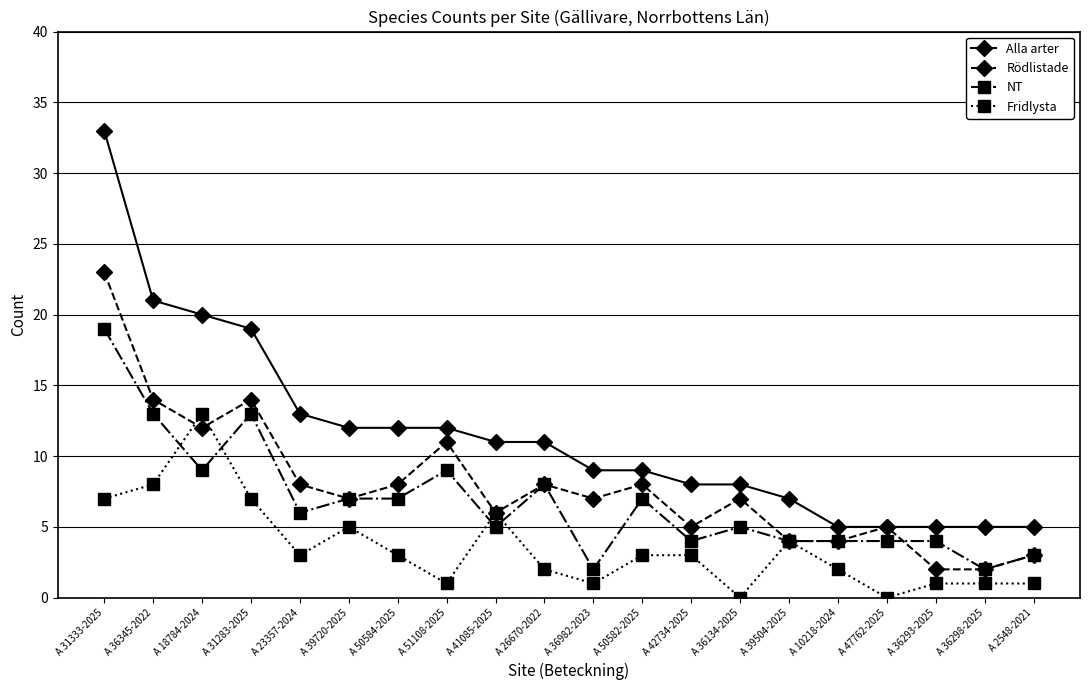

List the series in order of their peak value, highest first.

Alla arter, Rödlistade, NT, Fridlysta